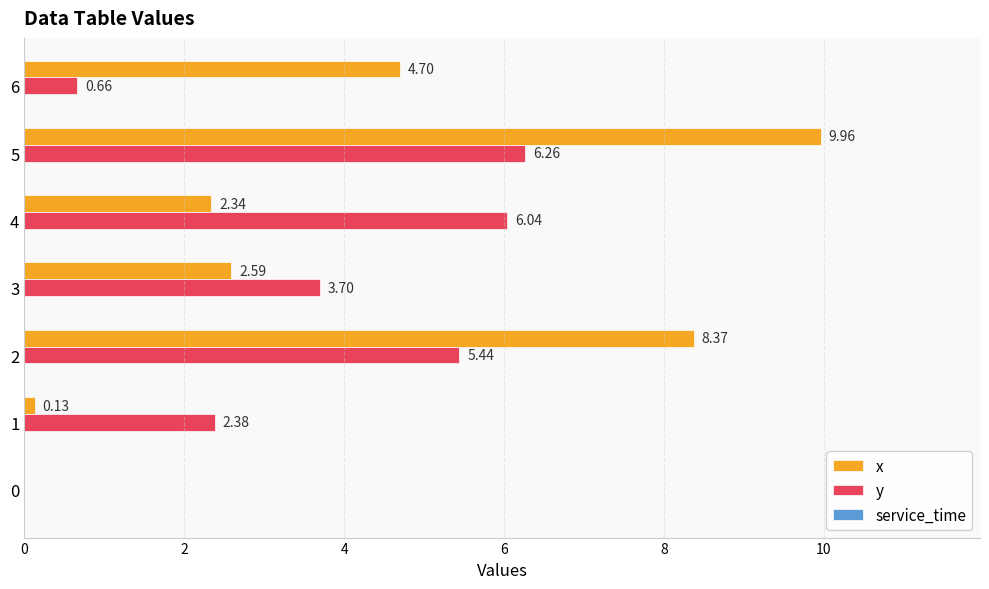

What is the total value across all series at 1?

2.5